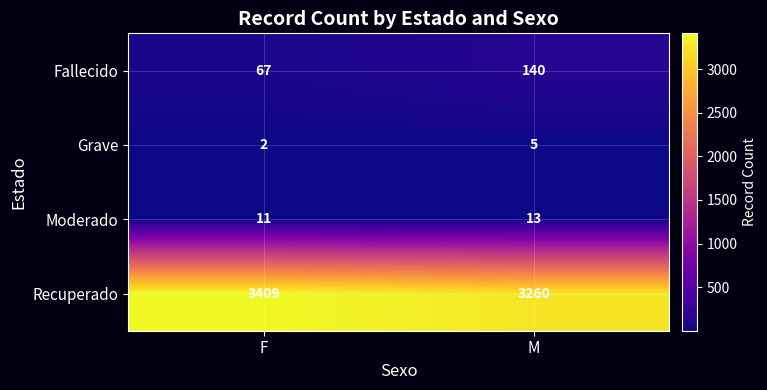

Reading right to left, list all the values displayed in this chart.

Fallecido: 140	67
Grave: 5	2
Moderado: 13	11
Recuperado: 3260	3409